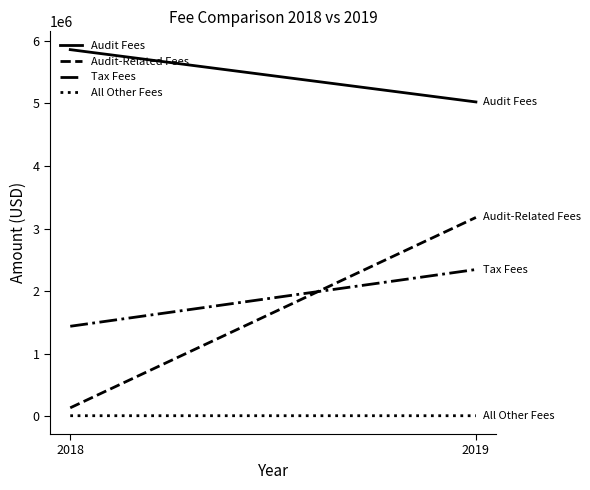

At which category is the sum across all series the highest?

2019